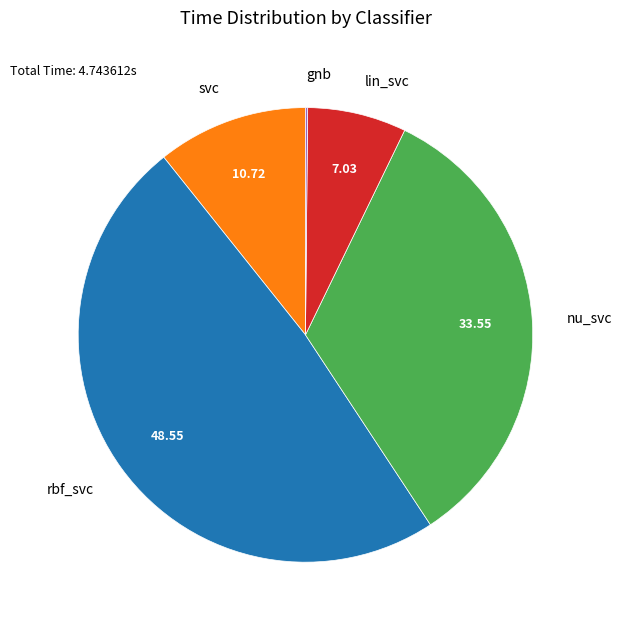

Which slice is the largest?

rbf_svc